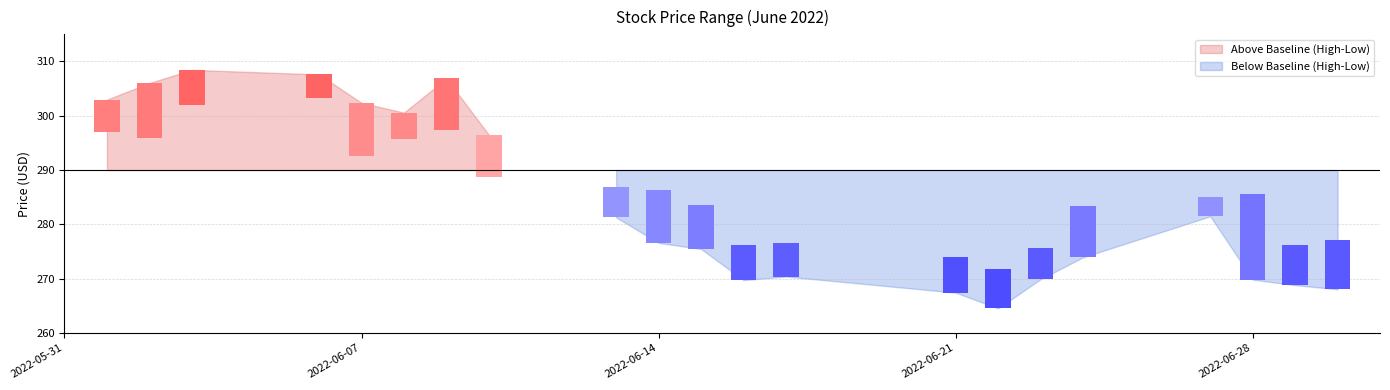

Count the number of categories in the chart.

21